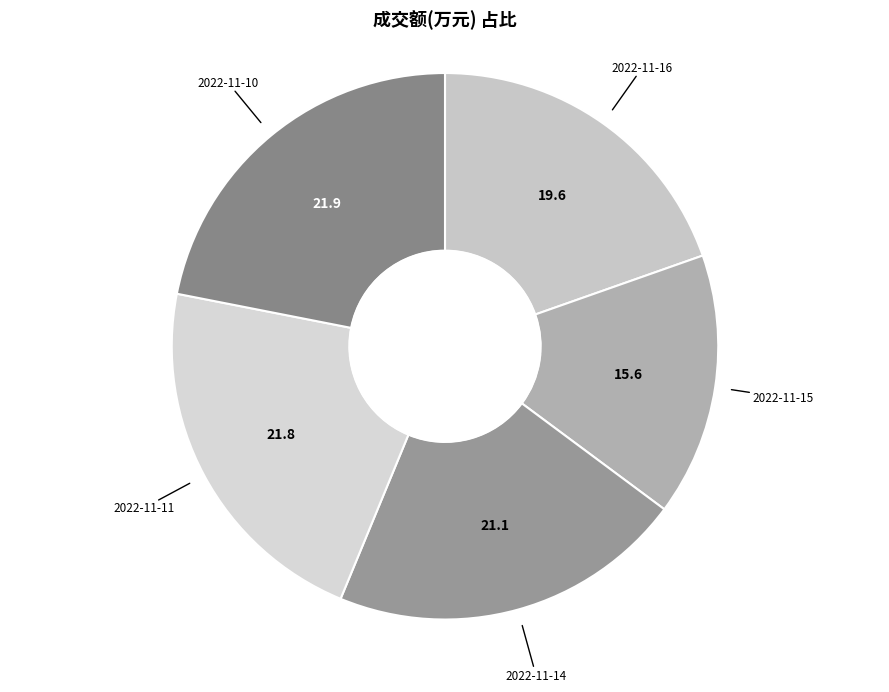

The 2022-11-11 slice represents 22% of the pie. True or false?

True